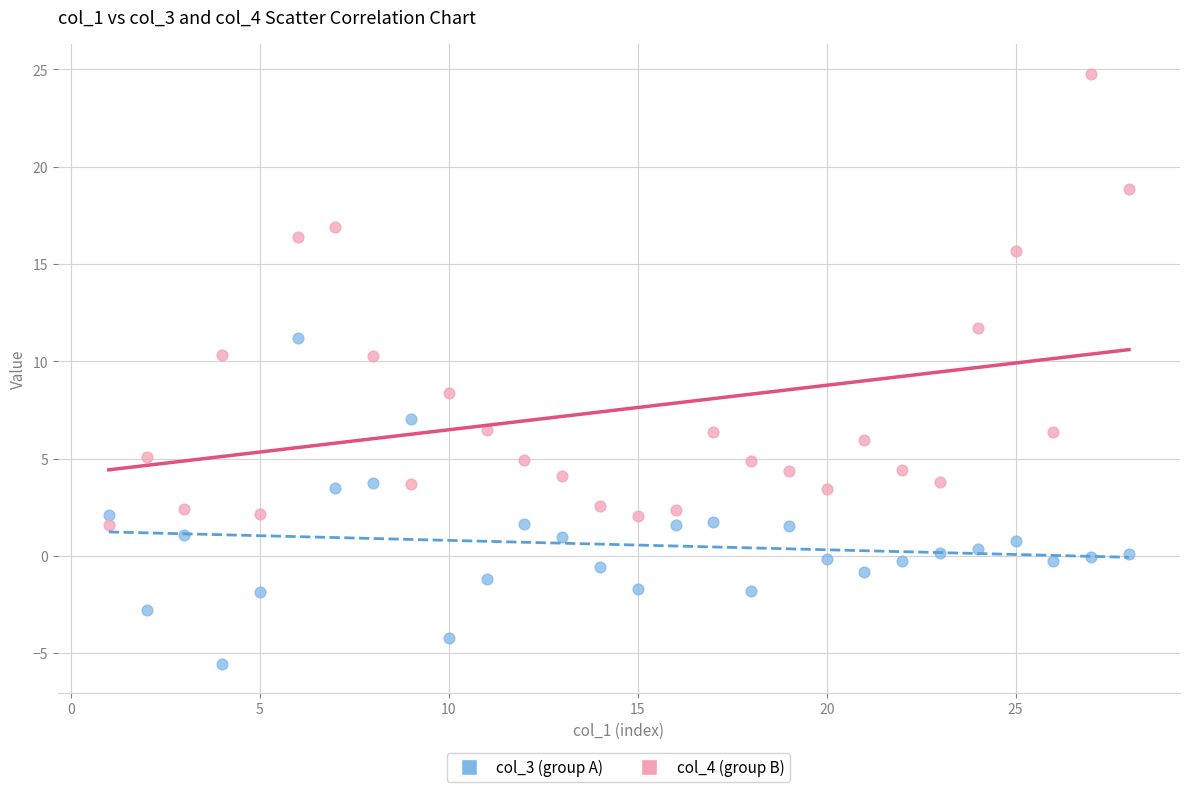

What is the X range (max minus min) for the scatter plot?

27.0